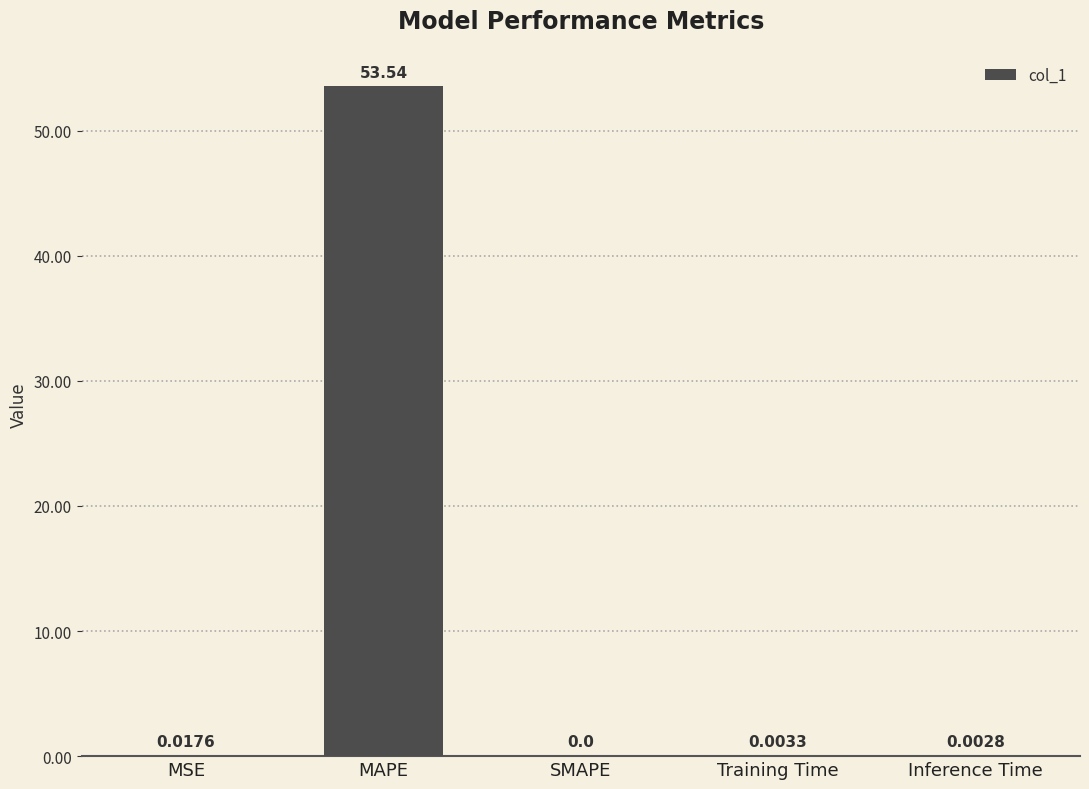

What is the sum of all values?

53.6